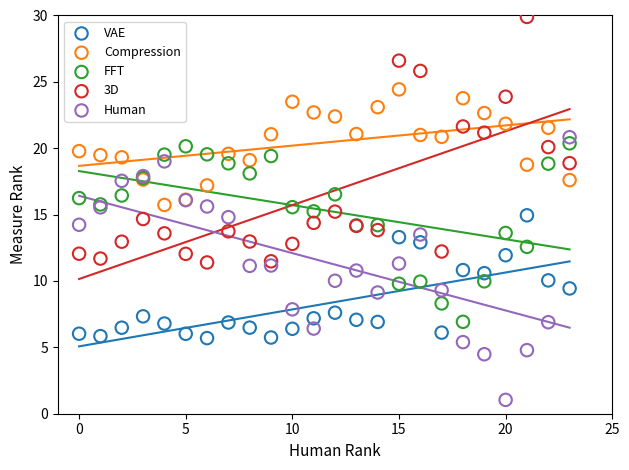

Which series reaches the minimum Y coordinate?

Human